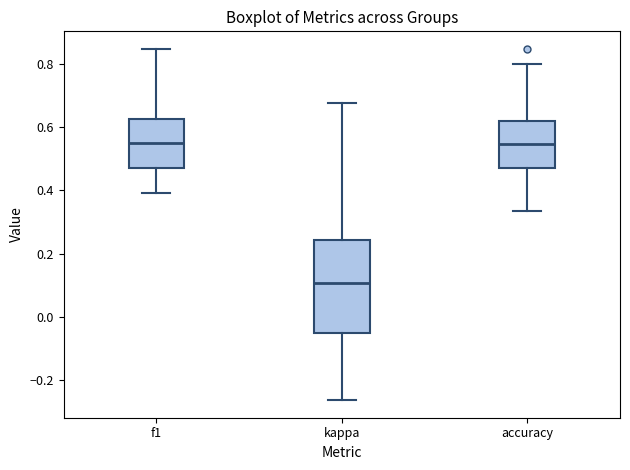

Where is the upper edge of the box for f1 on the y-axis? The values are not printed on the chart, so give them approximately, as read against the axis.

0.62